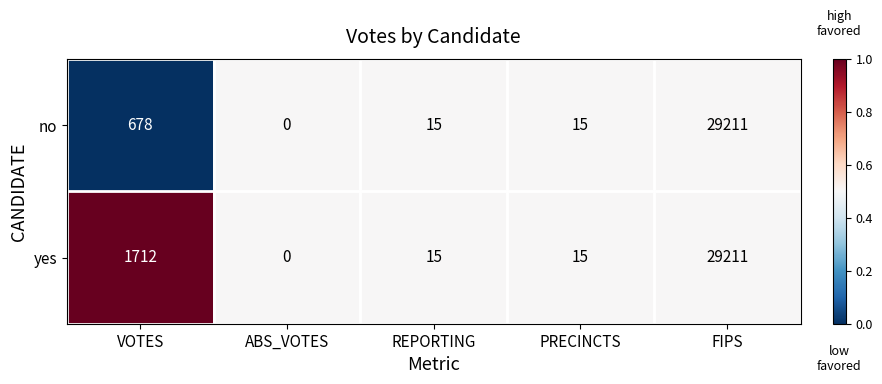

Is the value of yes at REPORTING greater than the value of no at FIPS?

No